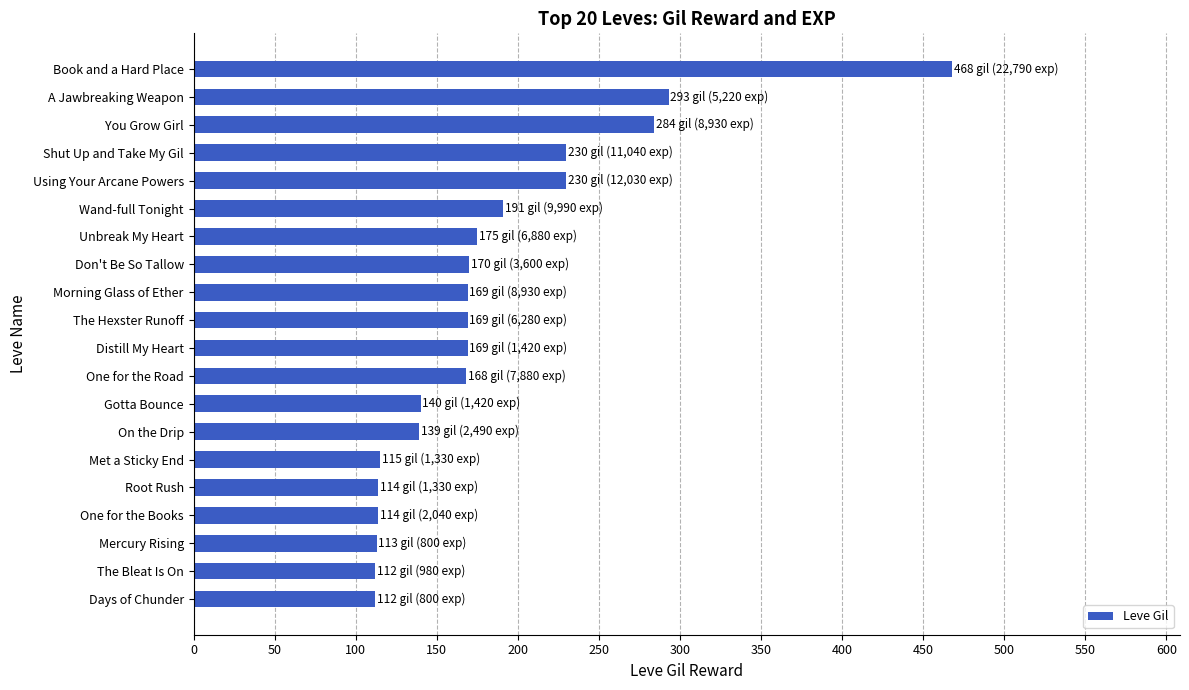

What is the difference between the maximum and minimum values?

356